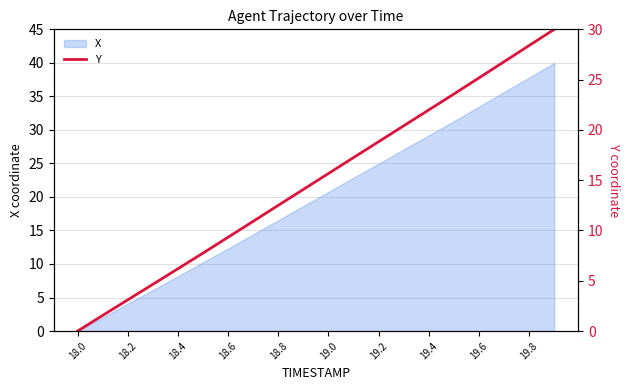

What is the greatest value displayed?

30.0